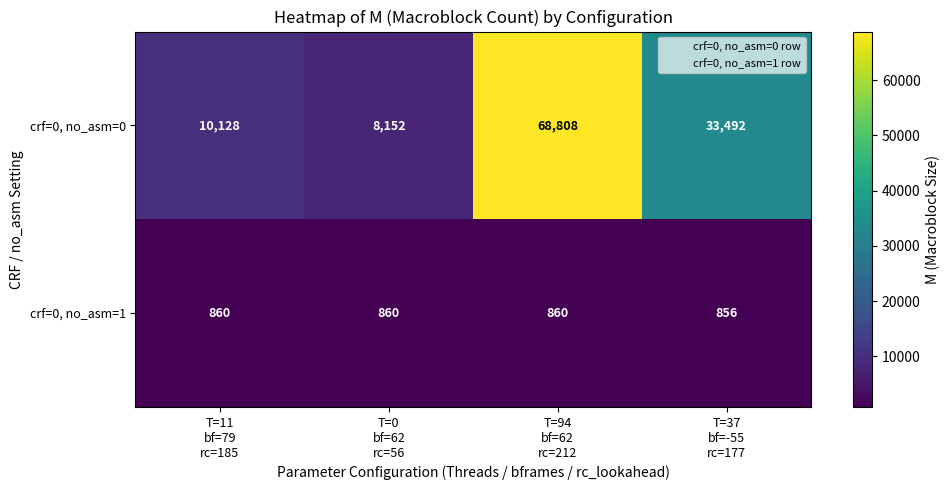

List the series in order of their peak value, highest first.

crf=0, no_asm=0, crf=0, no_asm=1